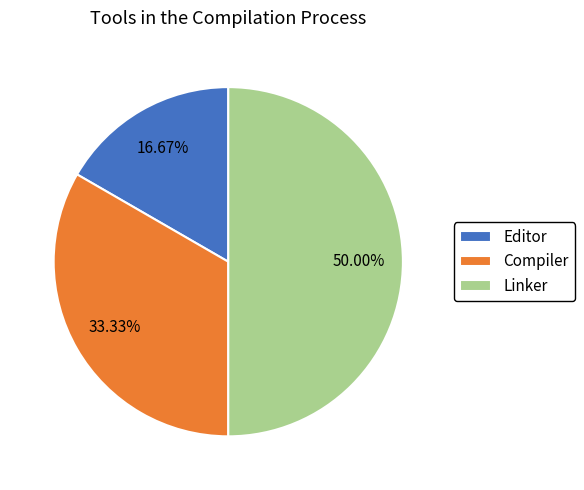

How many slices are in this pie chart?

3